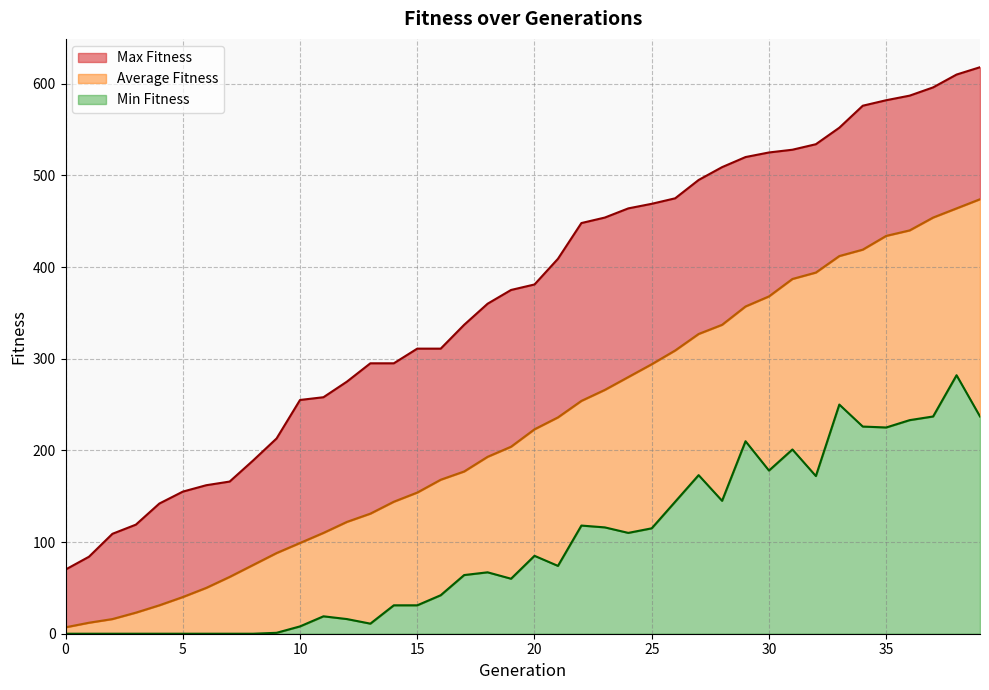

What is the value of the Average Fitness point at the 23rd from the left?

254